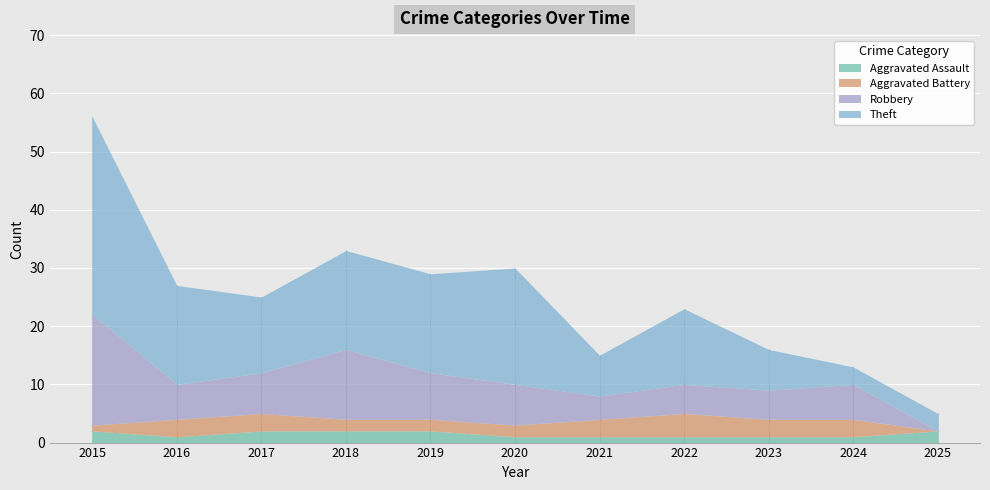

What is the difference between the Theft values at 2019 and 2024?

14